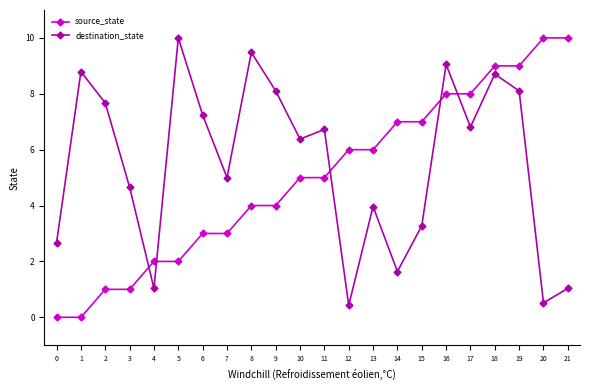

Count the number of categories in the chart.

22